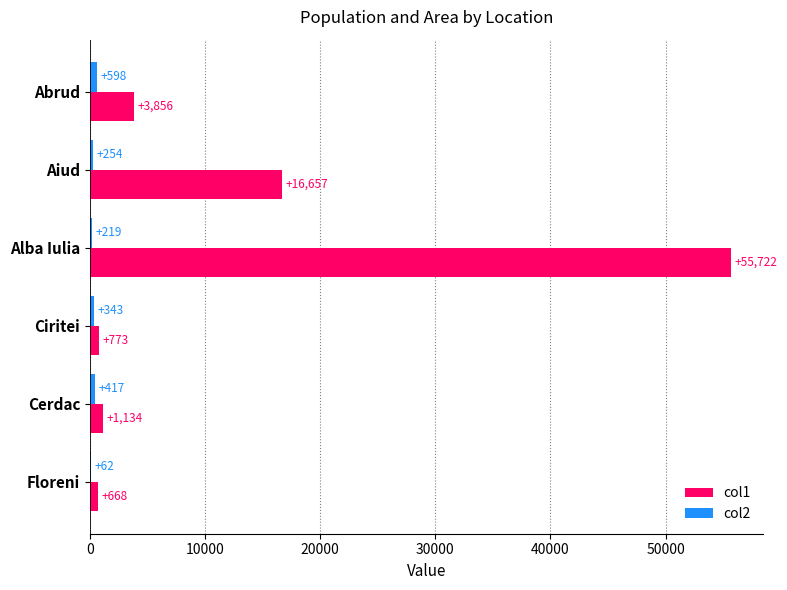

What value does the col2 series have at Floreni, to the nearest 50?

50